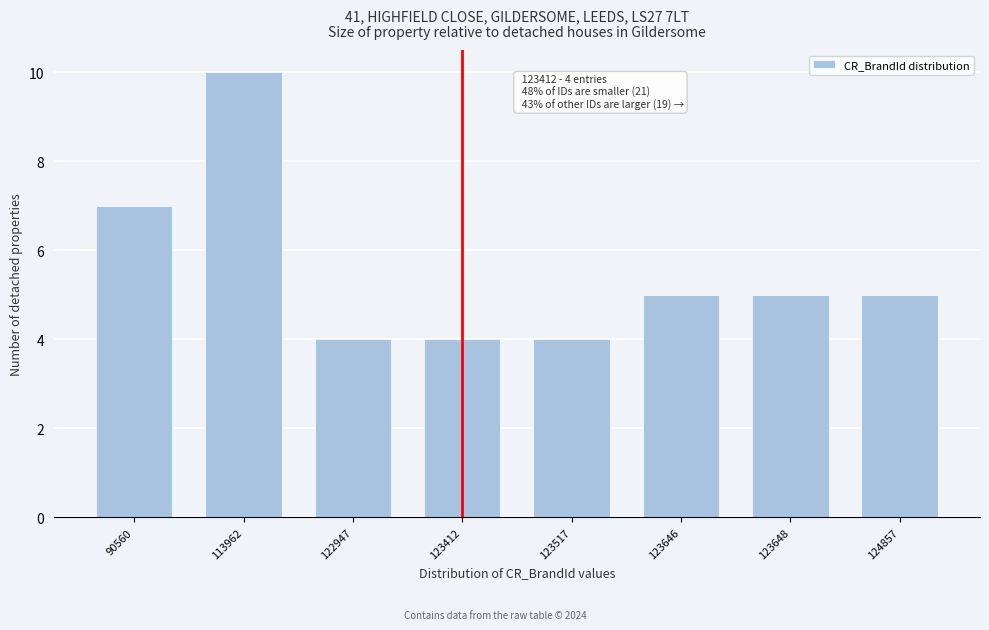

Reading left to right, list all the values displayed in this chart.

7	10	4	4	4	5	5	5